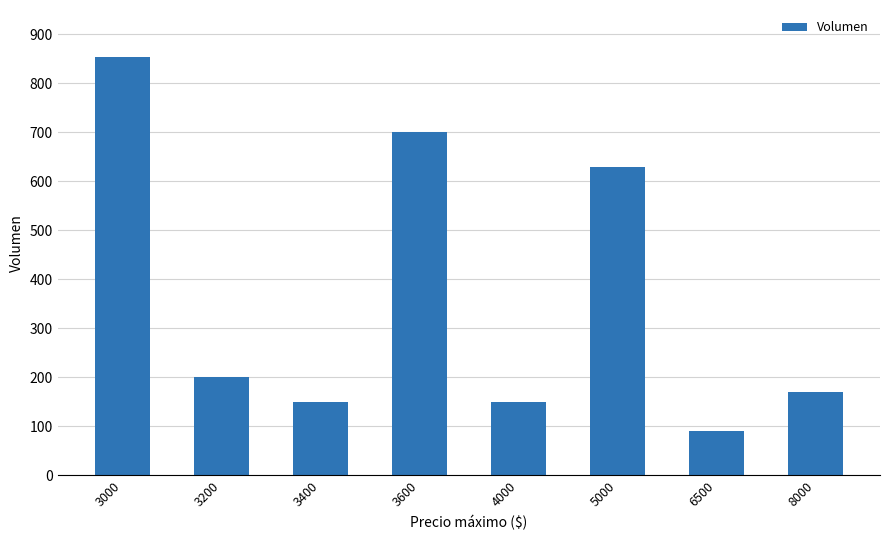

True or false: the data shows 200 at 3200.

True